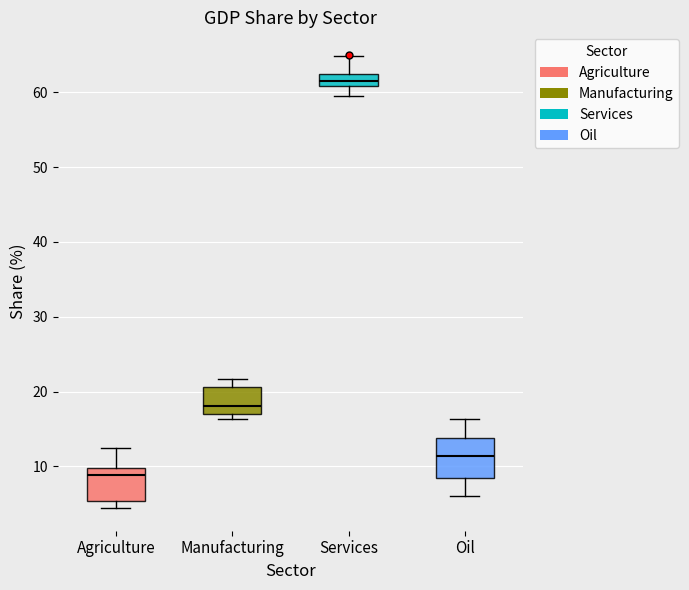

Which box's median line is the lowest?

Agriculture